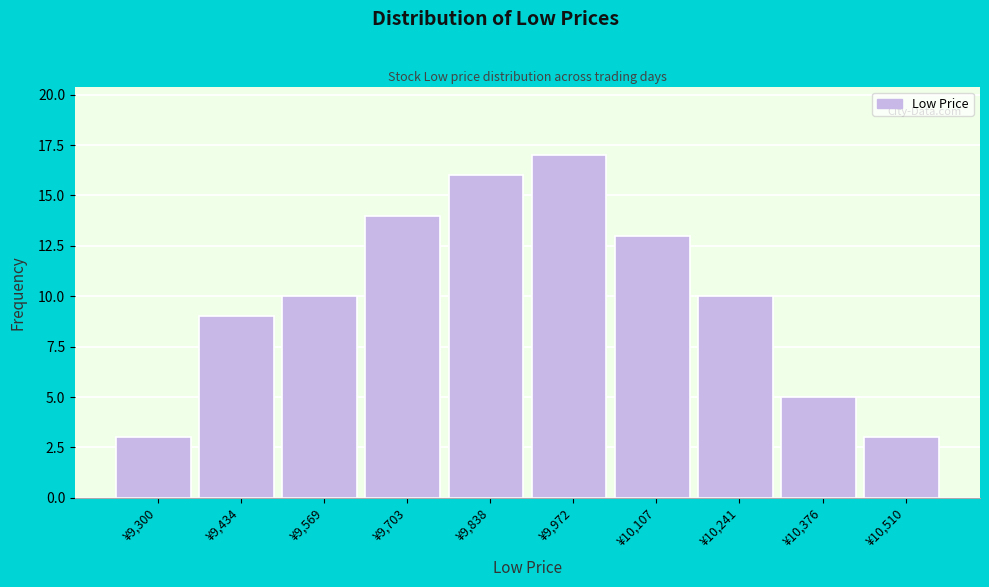

Reading right to left, list all the values displayed in this chart.

3	5	10	13	17	16	14	10	9	3